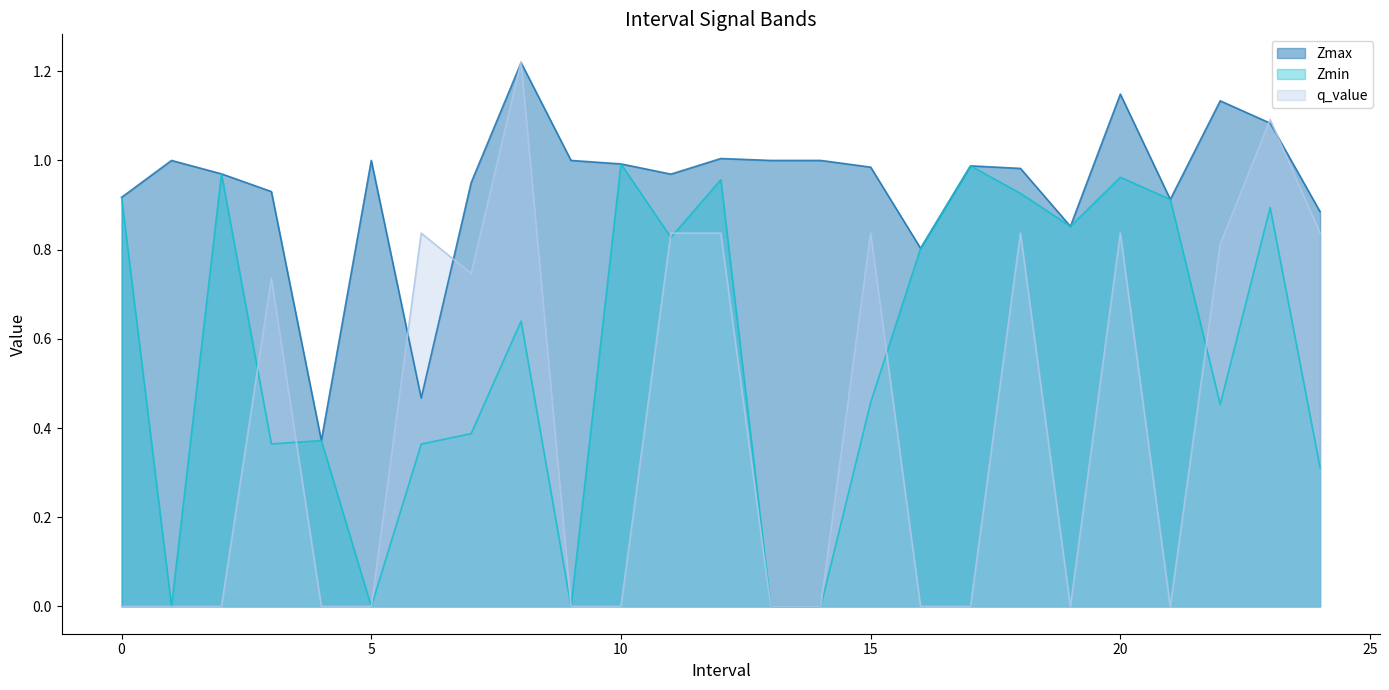

Where is the first local maximum for Zmin?

2